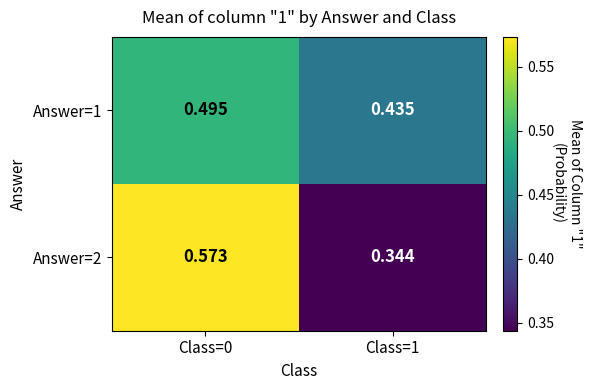

Rank the series by their maximum value, from lowest to highest.

Answer=1, Answer=2